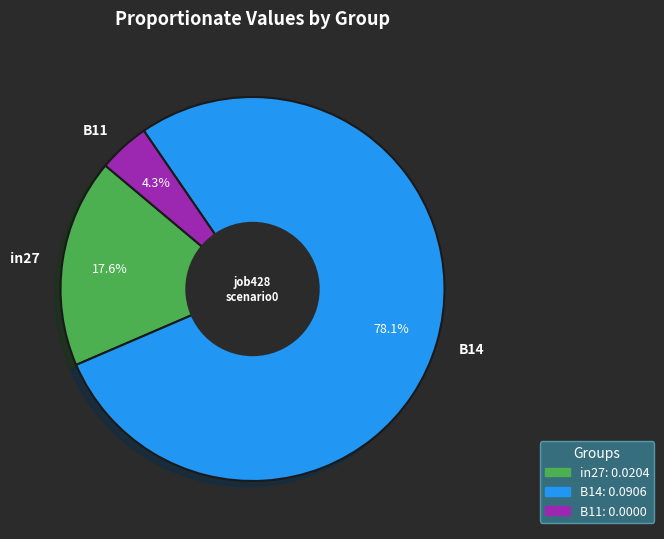

The in27 slice represents 18% of the pie. True or false?

True